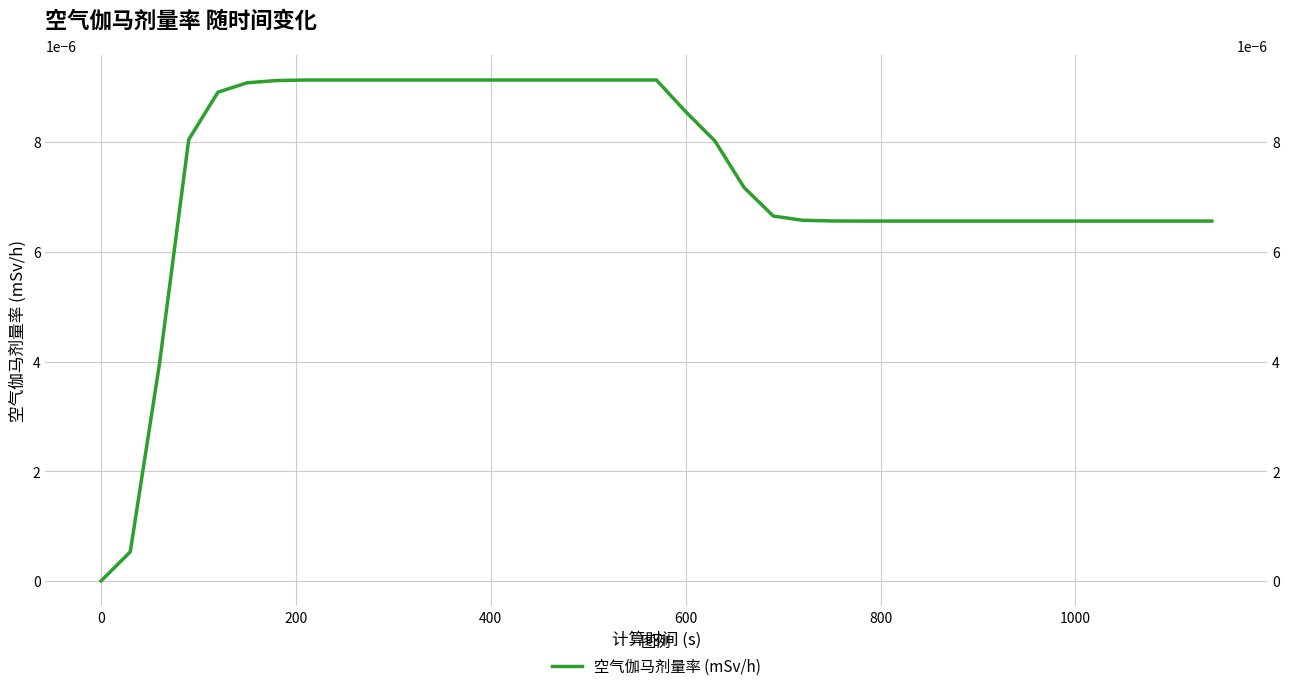

True or false: the data has more than 2 interior local peaks.

False